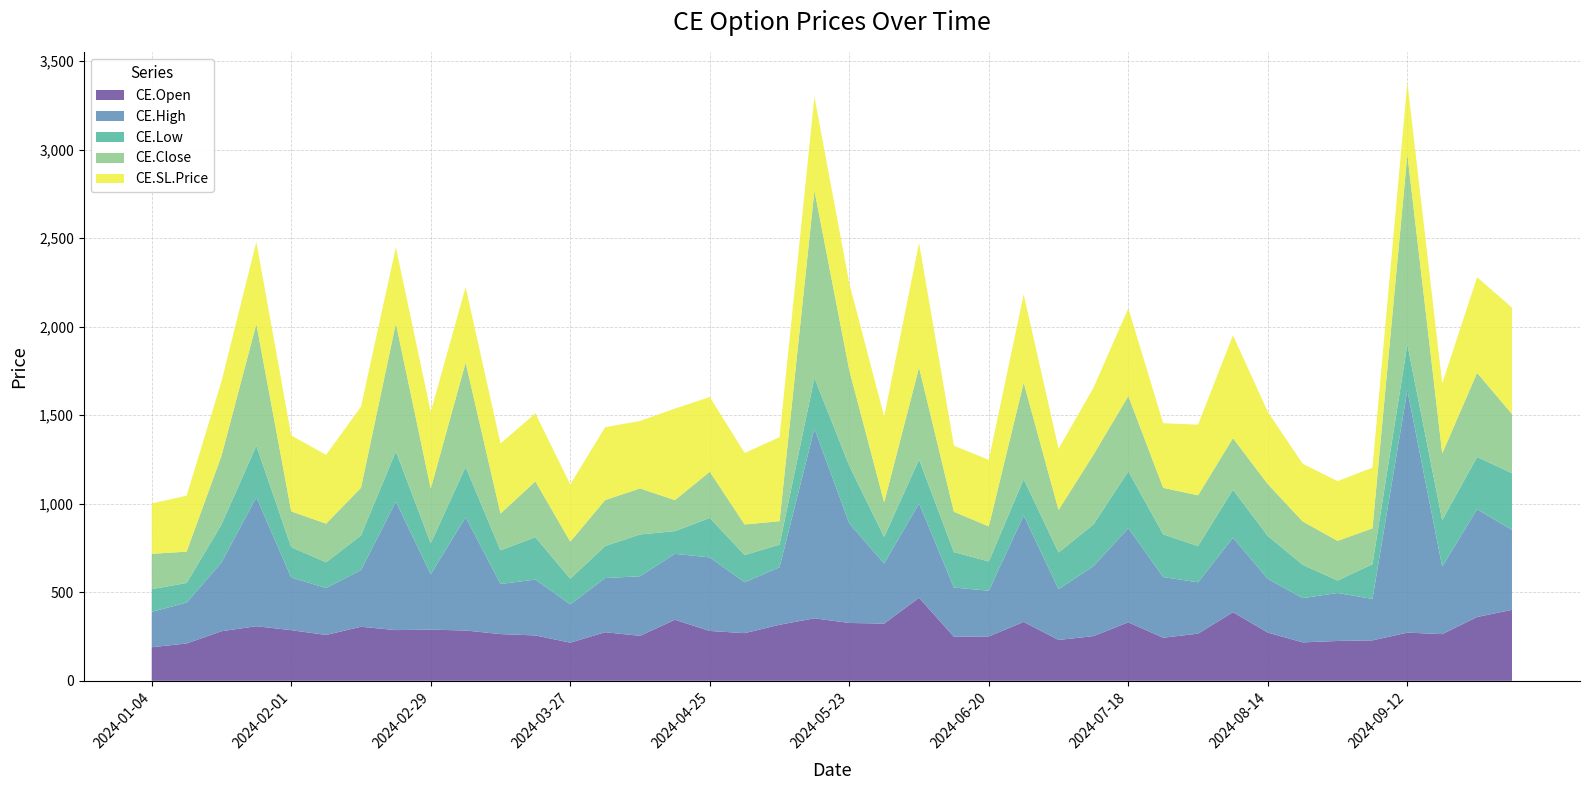

Reading right to left, list all the values displayed in this chart.

CE.Open: 2024-10-03=400.9	2024-09-26=360.3	2024-09-19=263.7	2024-09-12=272.1	2024-09-05=228.5	2024-08-29=225.1	2024-08-22=217.1	2024-08-14=272.2	2024-08-08=387.5	2024-08-01=266.3	2024-07-25=243.2	2024-07-18=330.4	2024-07-11=252.3	2024-07-04=230.7	2024-06-27=332.4	2024-06-20=250.6	2024-06-13=248.7	2024-06-06=469.0	2024-05-30=323.1	2024-05-23=326.7	2024-05-16=352.9	2024-05-09=316.6	2024-05-02=269.1	2024-04-25=281.5	2024-04-18=344.8	2024-04-10=253.9	2024-04-04=274.4	2024-03-27=215.6	2024-03-21=256.1	2024-03-14=263.9	2024-03-06=284.1	2024-02-29=288.9	2024-02-22=286.4	2024-02-15=305.2	2024-02-08=259.0	2024-02-01=285.9	2024-01-24=308.3	2024-01-18=280.0	2024-01-11=210.8	2024-01-04=189.6
CE.High: 2024-10-03=451.8	2024-09-26=608.8	2024-09-19=381.6	2024-09-12=1369.7	2024-09-05=234.0	2024-08-29=271.1	2024-08-22=249.9	2024-08-14=303.4	2024-08-08=420.8	2024-08-01=290.0	2024-07-25=342.9	2024-07-18=532.0	2024-07-11=395.0	2024-07-04=287.1	2024-06-27=601.2	2024-06-20=258.2	2024-06-13=278.2	2024-06-06=532.9	2024-05-30=339.3	2024-05-23=562.6	2024-05-16=1072.0	2024-05-09=324.9	2024-05-02=287.4	2024-04-25=415.6	2024-04-18=372.4	2024-04-10=336.6	2024-04-04=306.0	2024-03-27=216.0	2024-03-21=315.9	2024-03-14=282.8	2024-03-06=639.9	2024-02-29=312.9	2024-02-22=725.4	2024-02-15=320.0	2024-02-08=265.1	2024-02-01=297.5	2024-01-24=728.8	2024-01-18=387.9	2024-01-11=230.9	2024-01-04=200.0
CE.Low: 2024-10-03=320.2	2024-09-26=295.3	2024-09-19=262.1	2024-09-12=258.4	2024-09-05=196.3	2024-08-29=70.0	2024-08-22=188.2	2024-08-14=242.4	2024-08-08=270.8	2024-08-01=204.9	2024-07-25=241.1	2024-07-18=321.1	2024-07-11=235.8	2024-07-04=206.9	2024-06-27=205.3	2024-06-20=165.3	2024-06-13=200.3	2024-06-06=248.0	2024-05-30=150.2	2024-05-23=325.0	2024-05-16=286.4	2024-05-09=127.8	2024-05-02=153.9	2024-04-25=223.0	2024-04-18=128.3	2024-04-10=236.1	2024-04-04=180.6	2024-03-27=145.1	2024-03-21=239.3	2024-03-14=190.4	2024-03-06=284.2	2024-02-29=175.2	2024-02-22=284.1	2024-02-15=195.8	2024-02-08=145.3	2024-02-01=171.4	2024-01-24=291.0	2024-01-18=214.9	2024-01-11=110.8	2024-01-04=128.3
CE.Close: 2024-10-03=333.6	2024-09-26=475.3	2024-09-19=376.9	2024-09-12=1073.5	2024-09-05=202.6	2024-08-29=224.0	2024-08-22=245.2	2024-08-14=292.7	2024-08-08=291.6	2024-08-01=286.4	2024-07-25=262.9	2024-07-18=425.0	2024-07-11=393.7	2024-07-04=240.3	2024-06-27=545.2	2024-06-20=198.1	2024-06-13=227.8	2024-06-06=519.9	2024-05-30=195.4	2024-05-23=540.3	2024-05-16=1058.3	2024-05-09=132.3	2024-05-02=172.7	2024-04-25=260.6	2024-04-18=175.1	2024-04-10=260.1	2024-04-04=259.9	2024-03-27=209.3	2024-03-21=315.0	2024-03-14=207.6	2024-03-06=589.5	2024-02-29=308.8	2024-02-22=723.0	2024-02-15=269.4	2024-02-08=218.3	2024-02-01=202.0	2024-01-24=688.1	2024-01-18=387.9	2024-01-11=177.0	2024-01-04=199.4
CE.SL.Price: 2024-10-03=601.3	2024-09-26=540.5	2024-09-19=395.6	2024-09-12=408.1	2024-09-05=342.8	2024-08-29=337.6	2024-08-22=325.6	2024-08-14=408.3	2024-08-08=581.2	2024-08-01=399.4	2024-07-25=364.8	2024-07-18=495.6	2024-07-11=378.4	2024-07-04=346.0	2024-06-27=498.7	2024-06-20=375.9	2024-06-13=373.1	2024-06-06=703.5	2024-05-30=484.7	2024-05-23=490.1	2024-05-16=529.4	2024-05-09=474.8	2024-05-02=403.7	2024-04-25=422.2	2024-04-18=517.1	2024-04-10=380.9	2024-04-04=411.7	2024-03-27=323.3	2024-03-21=384.2	2024-03-14=395.9	2024-03-06=426.1	2024-02-29=433.4	2024-02-22=429.7	2024-02-15=457.8	2024-02-08=388.5	2024-02-01=428.9	2024-01-24=462.4	2024-01-18=420.0	2024-01-11=316.1	2024-01-04=284.4